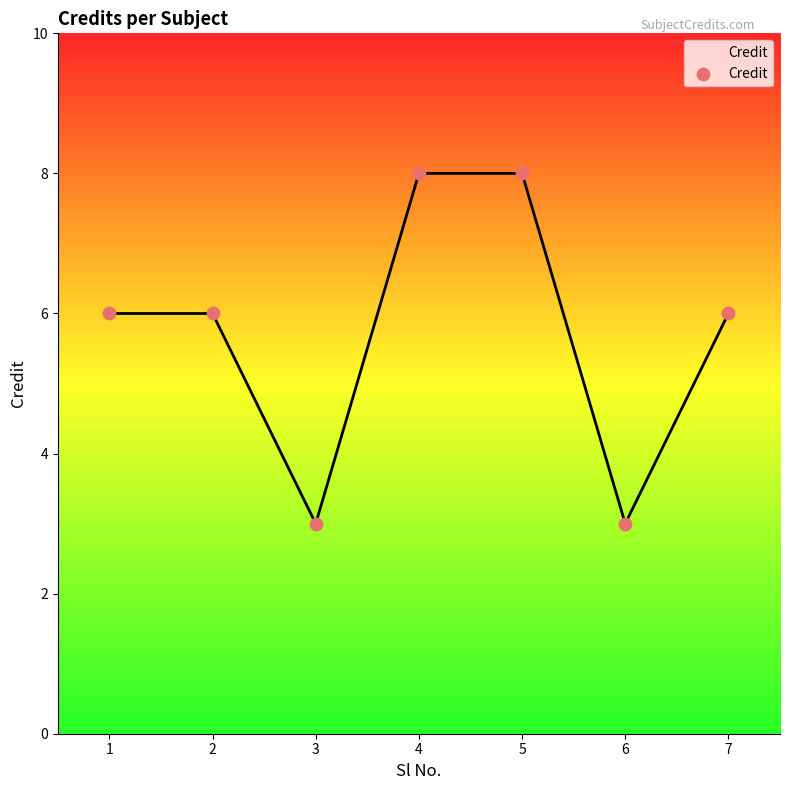

Approximately how many times larger is the value at 5 compared to 4?

1.0